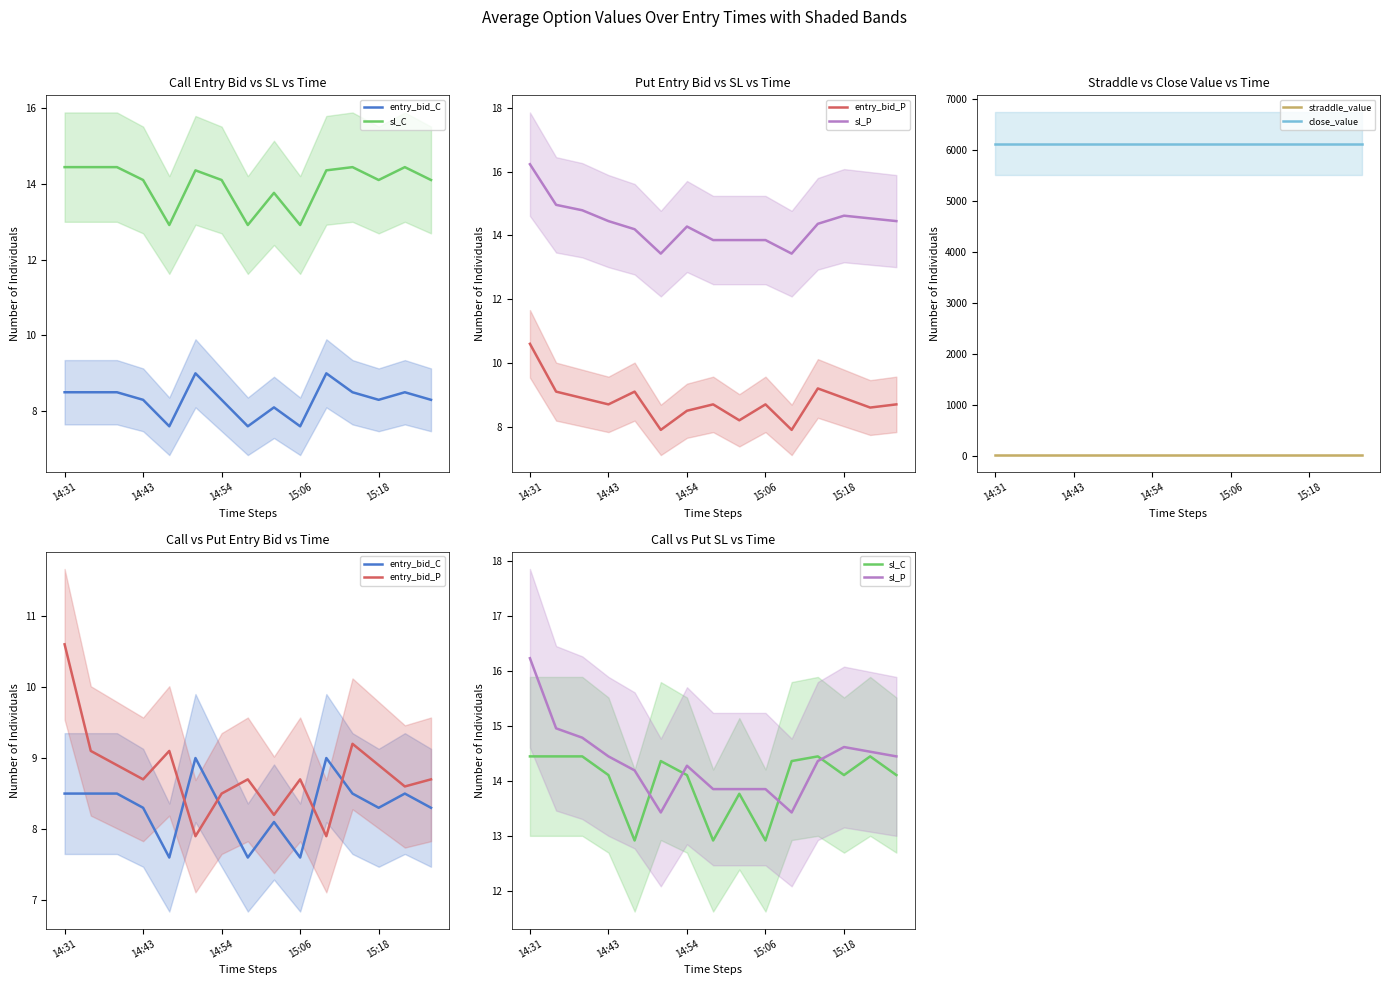

Which series has the largest total across all categories?

close_value